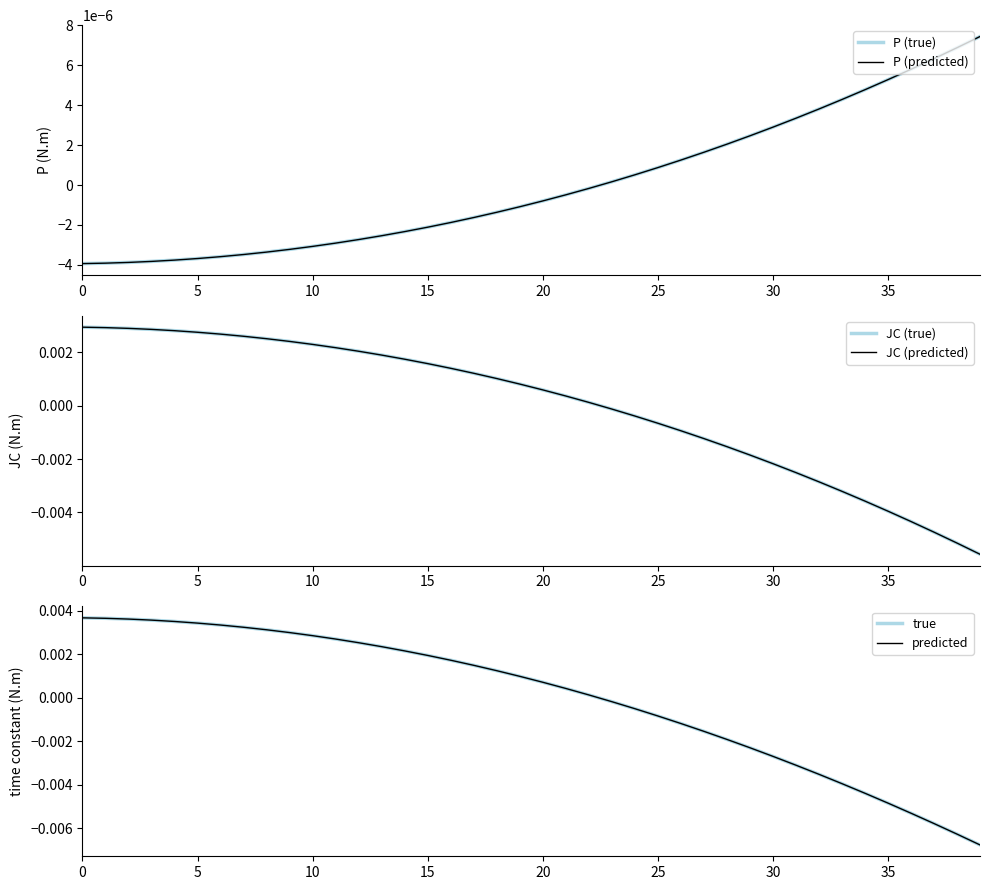

At 32, list the series in order from largest to smallest.

P (true), P (predicted), JC (true), JC (predicted), true, predicted